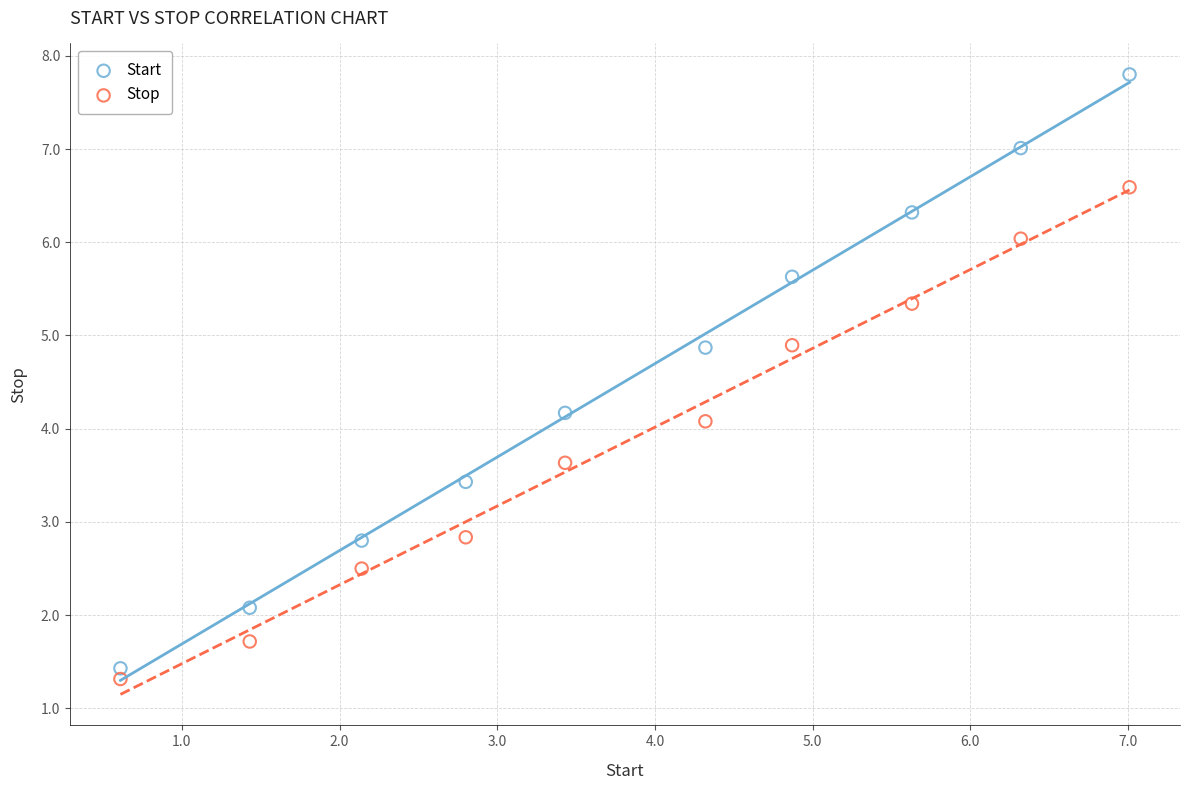

Which series reaches the maximum Y coordinate?

Start